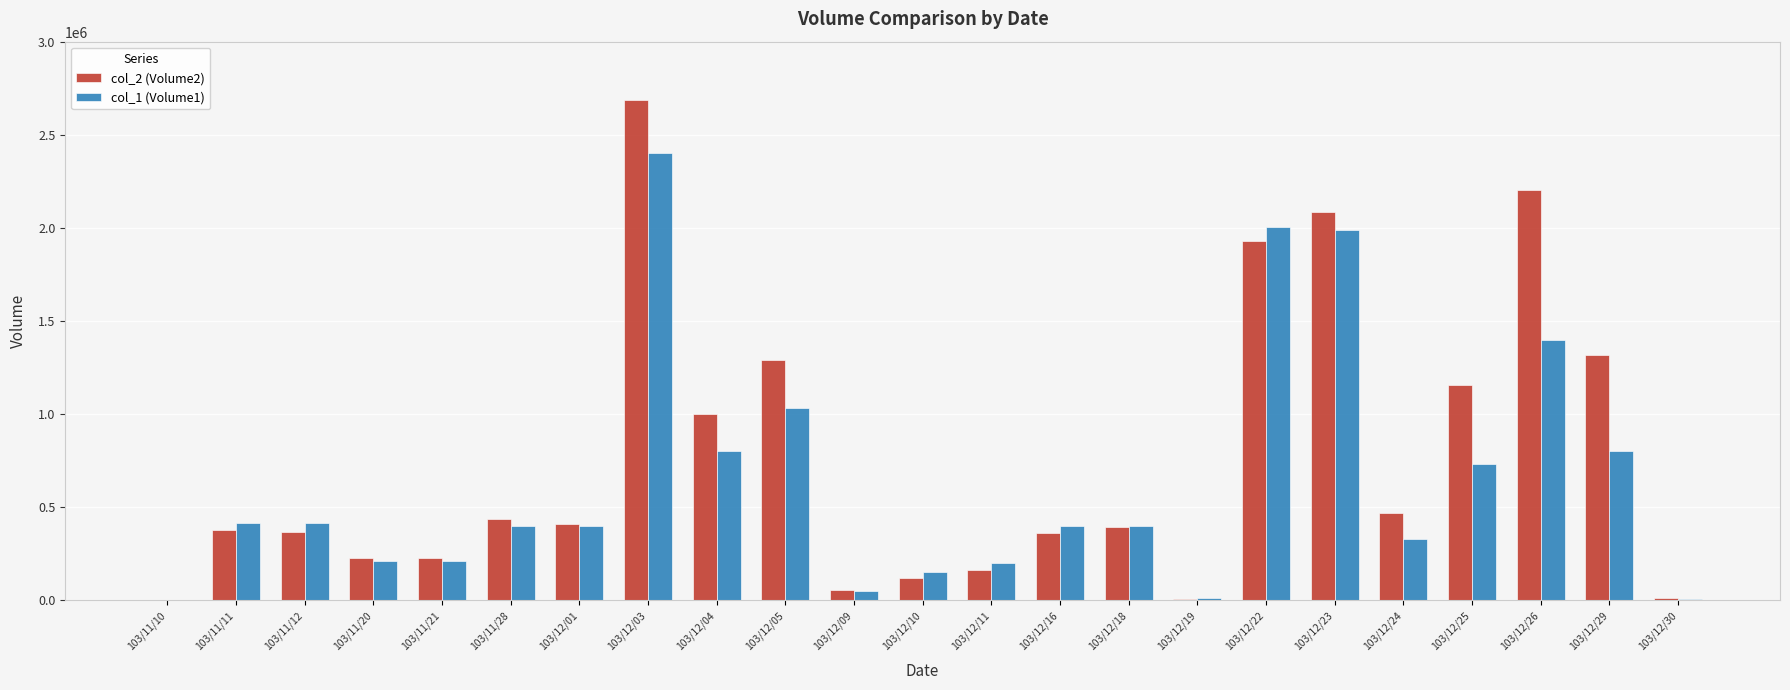

At which category does the chart reach its peak across all series?

103/12/03